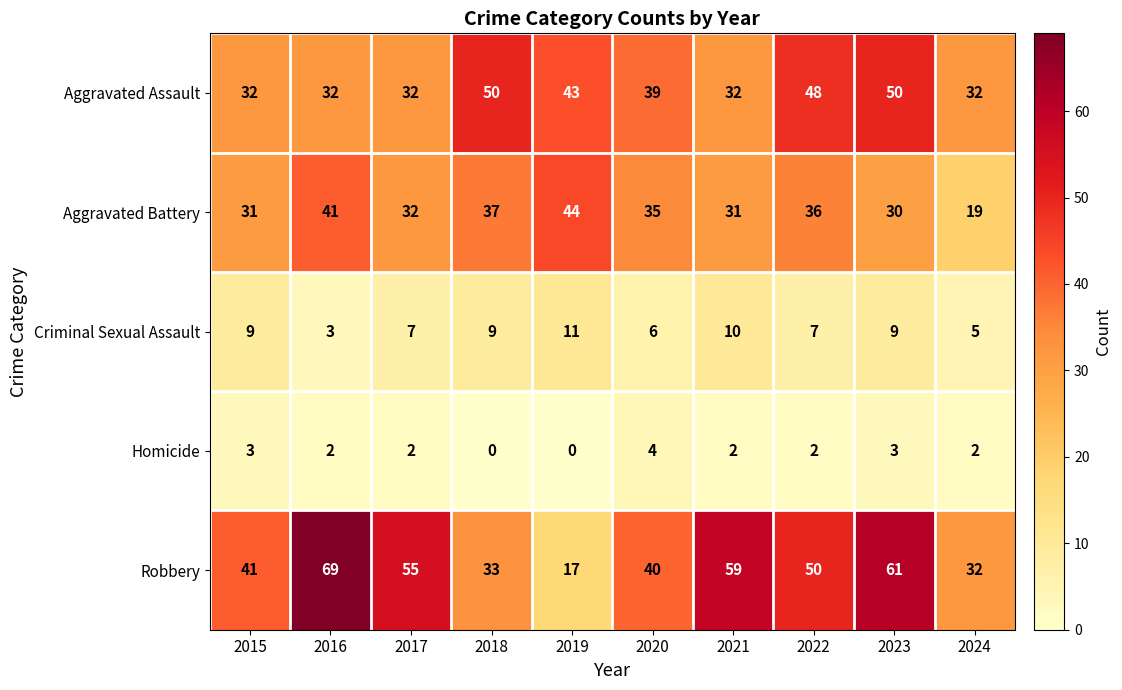

What is the greatest value displayed?

69